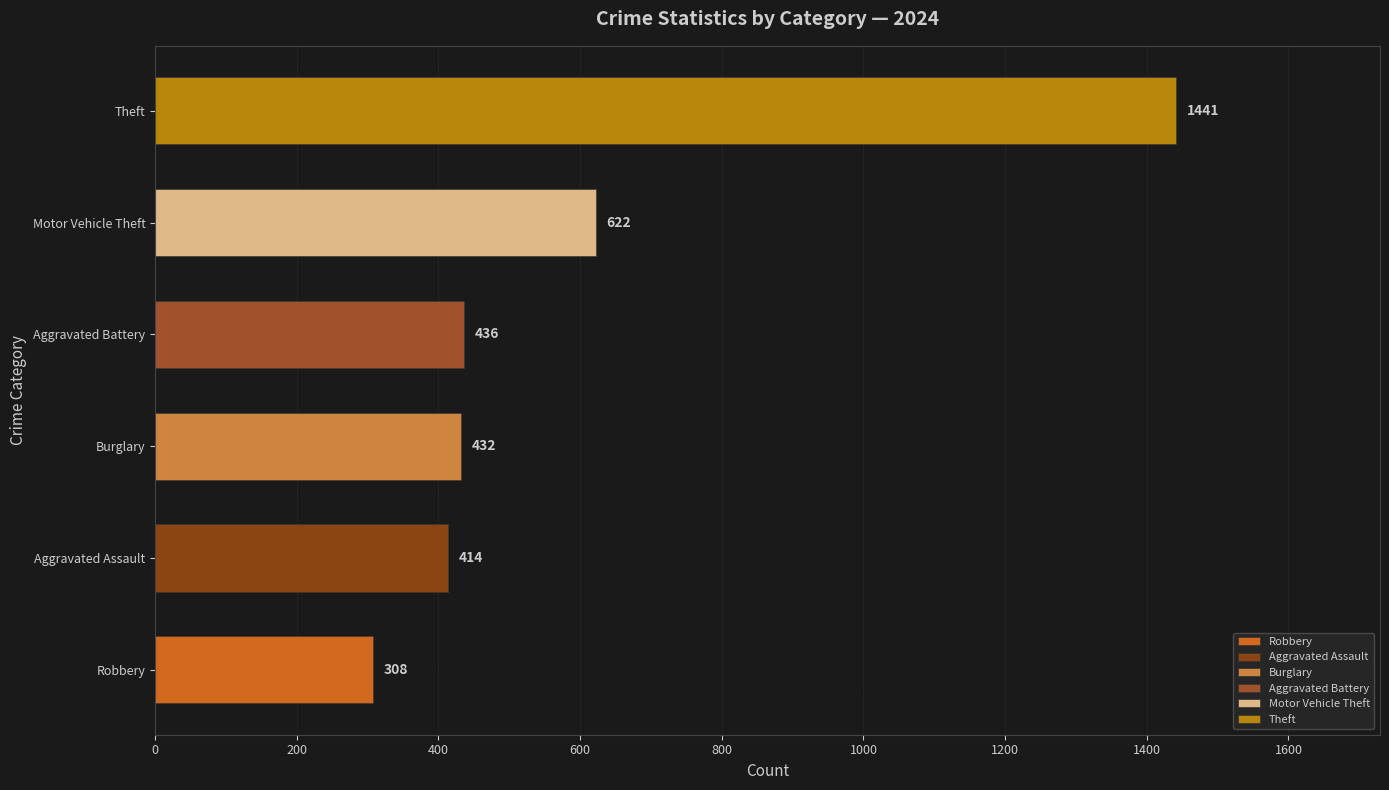

The Theft series shows 2253 at 2015. True or false?

False